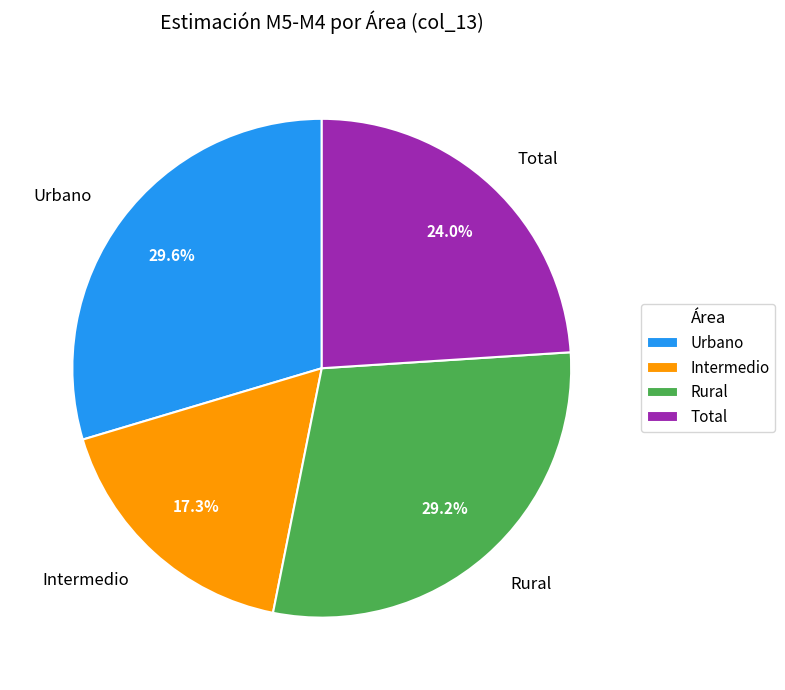

How many slices are in this pie chart?

4